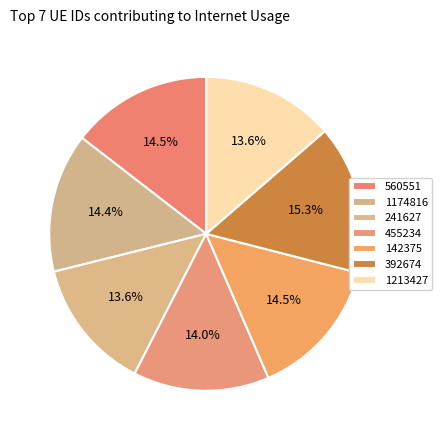

To the nearest percent, what is the average slice percentage?

14%